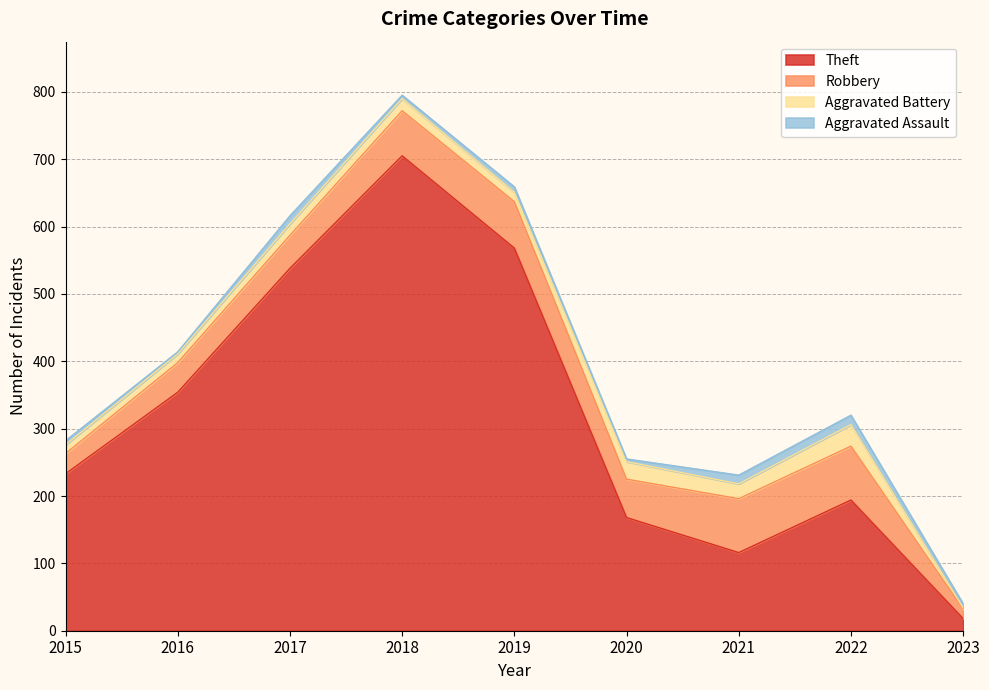

Between 2016 and 2017, which series saw the biggest shift?

Theft